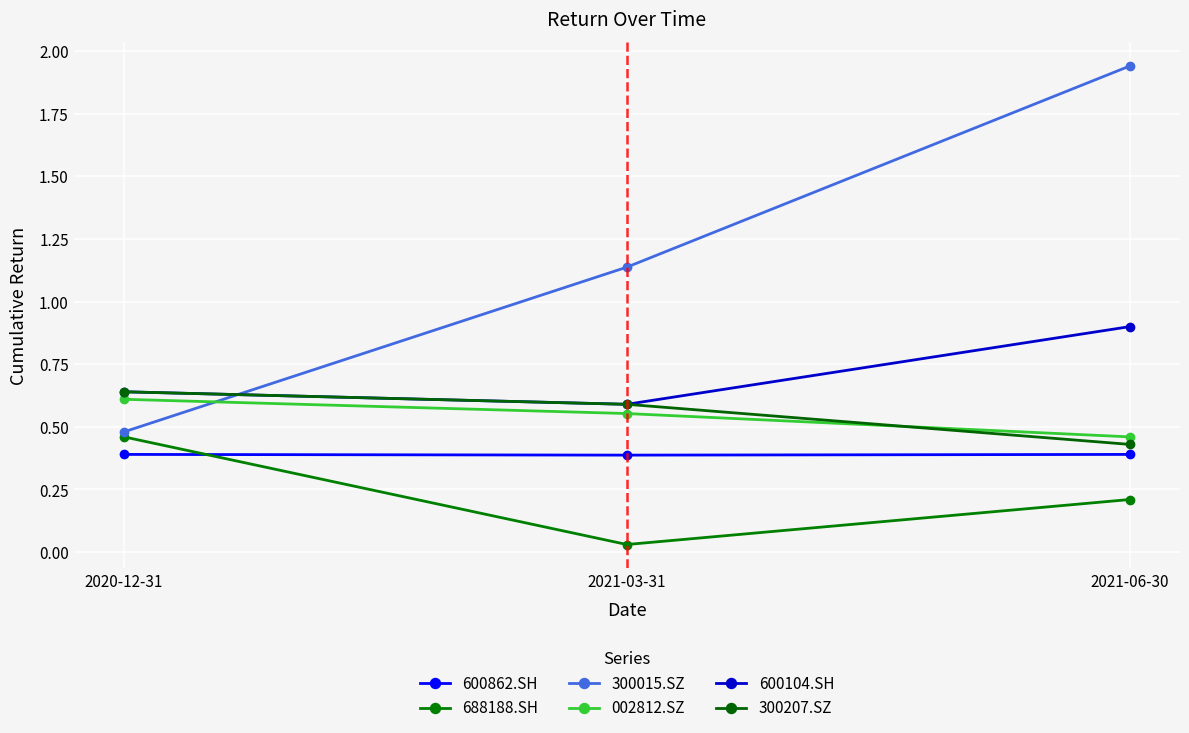

List the series in order of their peak value, lowest first.

600862.SH, 688188.SH, 002812.SZ, 300207.SZ, 600104.SH, 300015.SZ